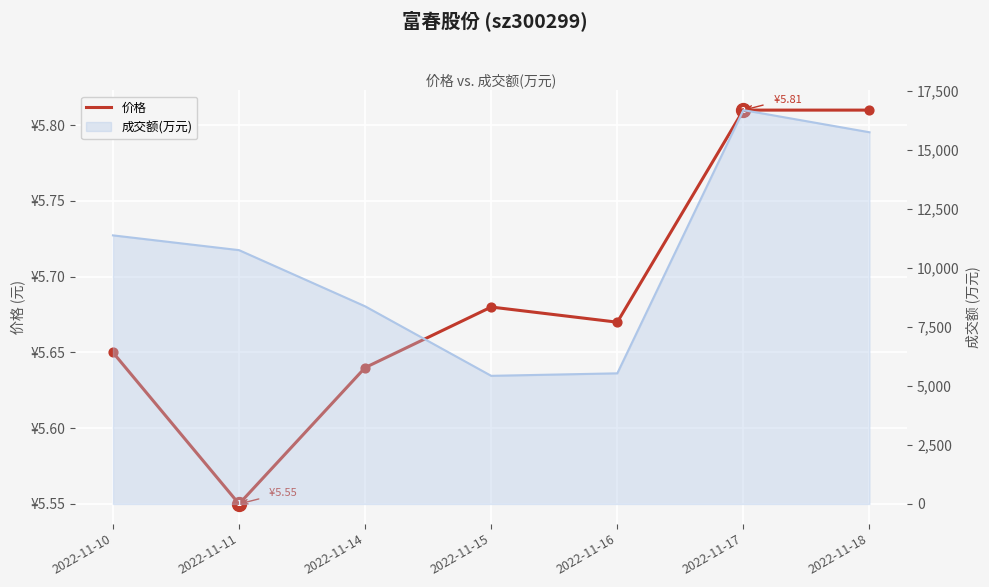

Which series has the largest total across all categories?

成交额(万元)